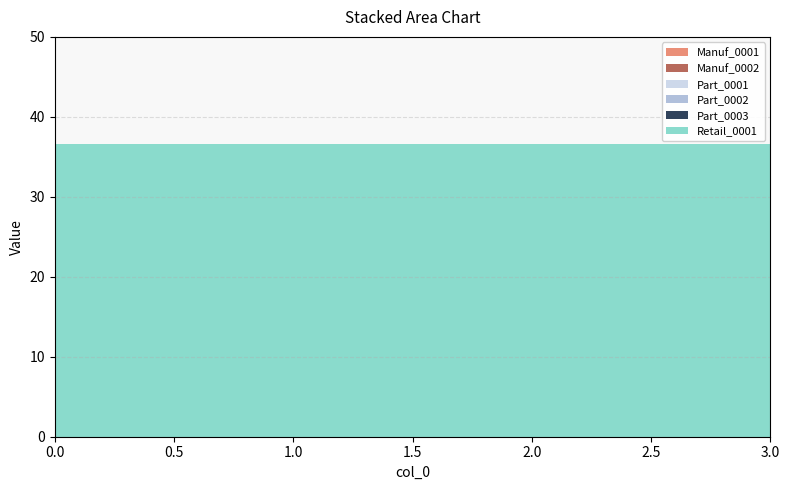

Reading left to right, extract all data points from this chart.

Manuf_0001: 0.0	0.0	0.0	0.0
Manuf_0002: 0.0	0.0	0.0	0.0
Part_0001: 0.0	0.0	0.0	0.0
Part_0002: 0.0	0.0	0.0	0.0
Part_0003: 0.0	0.0	0.0	0.0
Retail_0001: 36.6	36.6	36.6	36.6